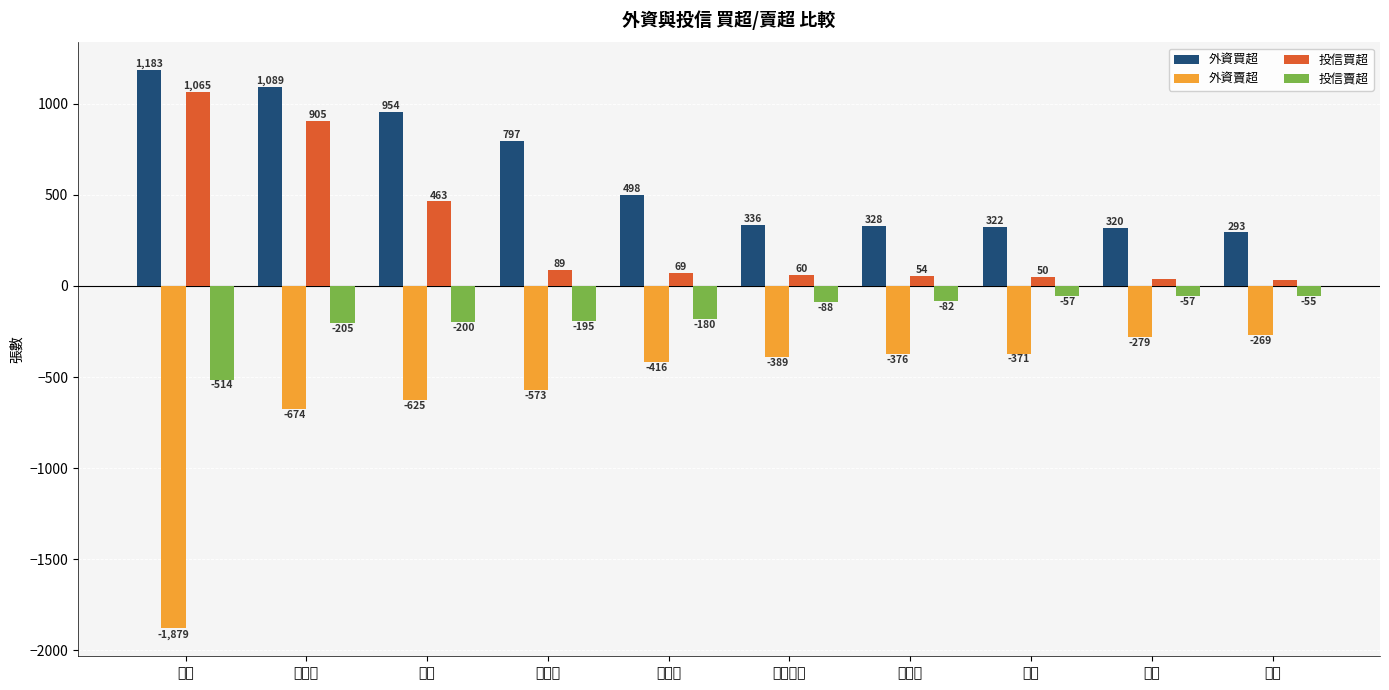

How many bars are there in total?

40